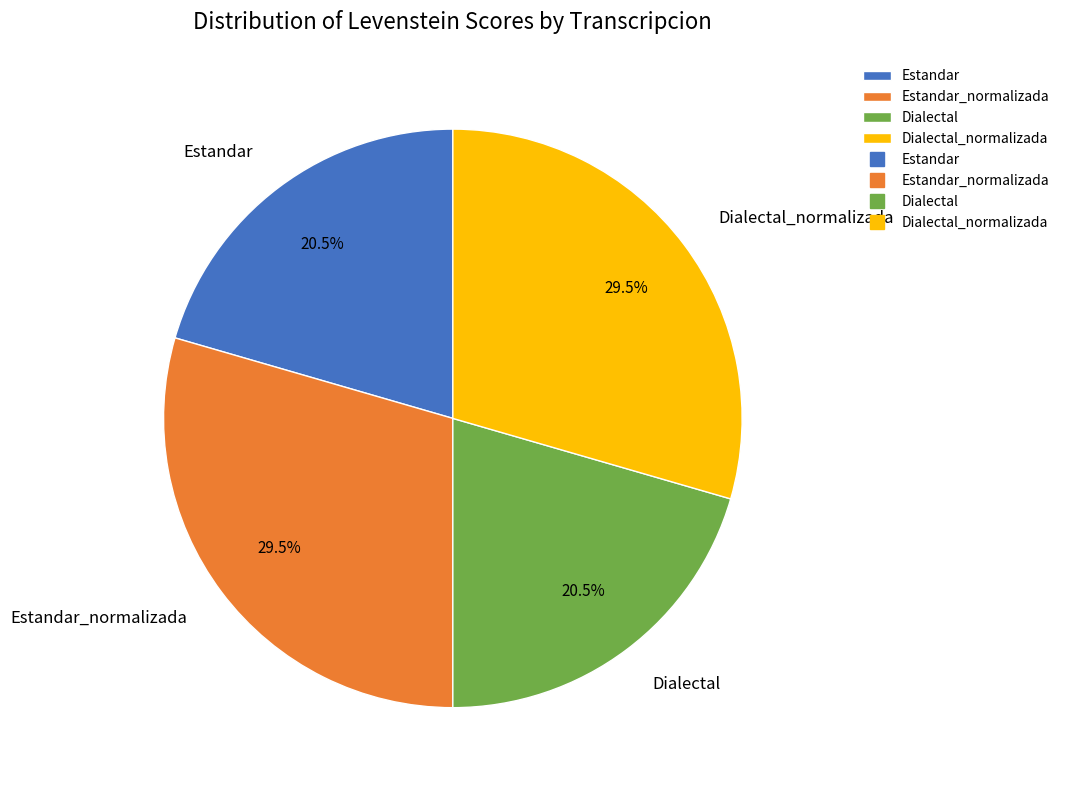

Is there a majority slice in this chart?

No